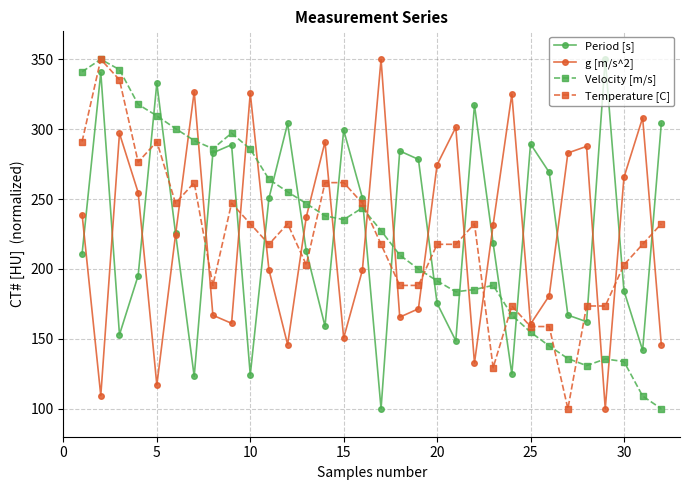

What is the value of the g [m/s^2] point at the 18th from the left?

165.5